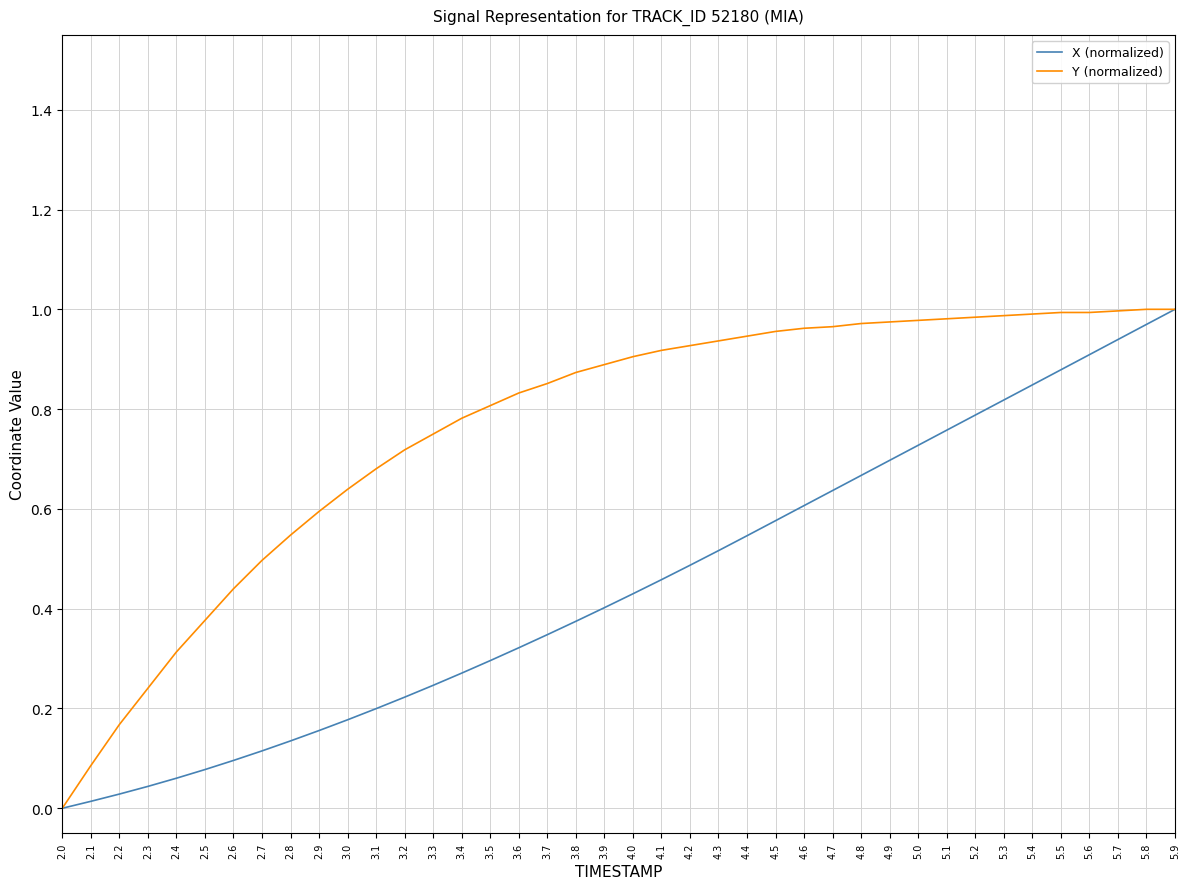

The value of Y (normalized) at 5.3 is 1.0. True or false?

True